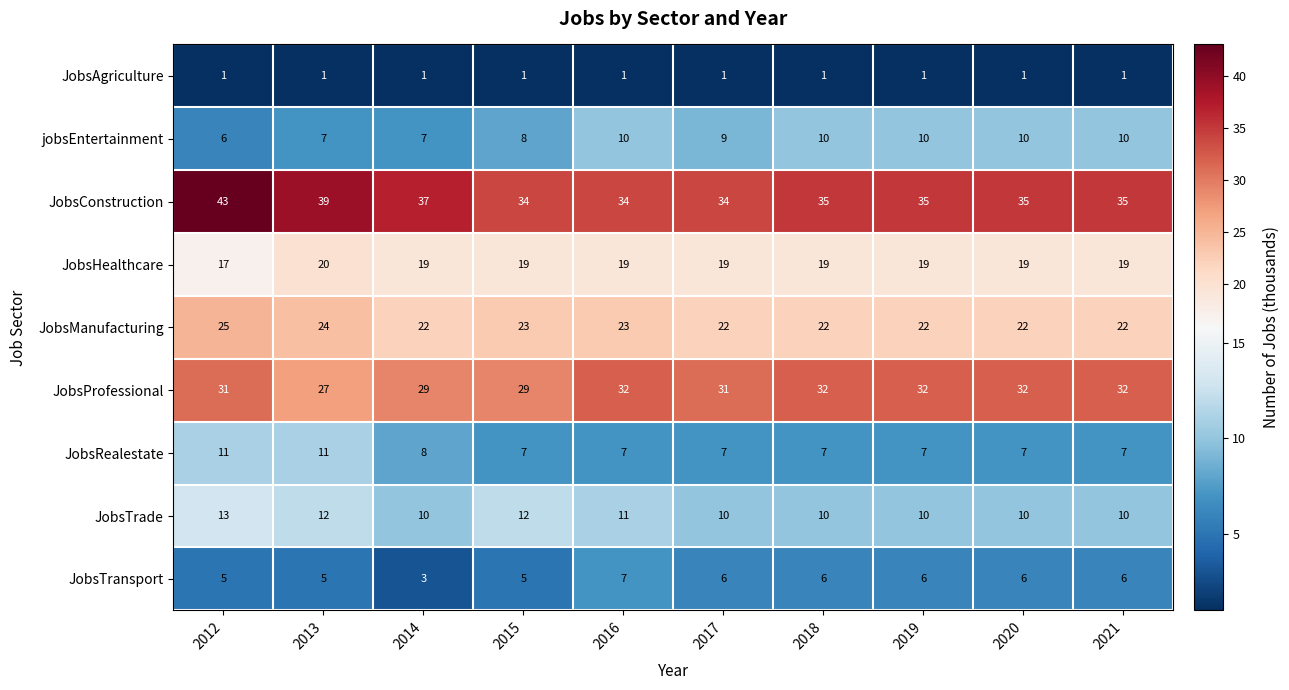

Which label corresponds to the largest value in the chart?

2012